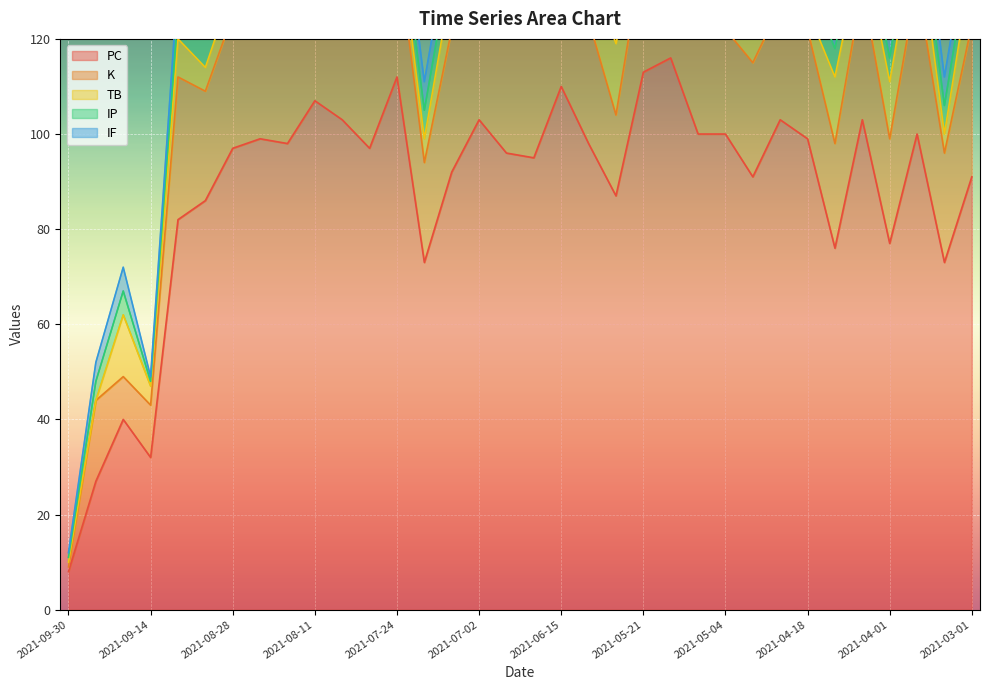

At how many categories does at least one series exceed 107?

4